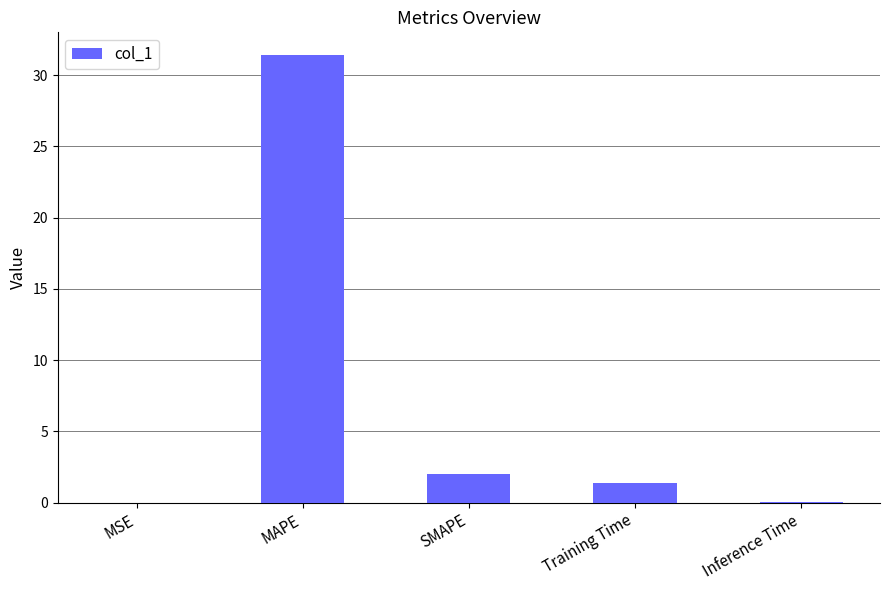

What is the change in value from MAPE to SMAPE?

-29.4